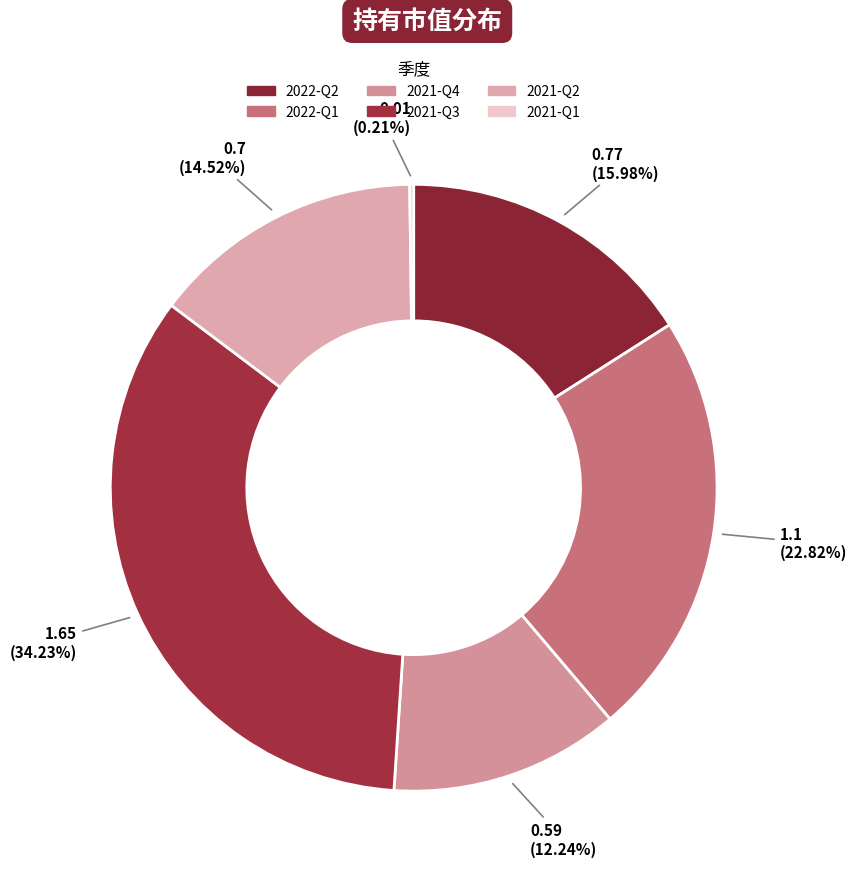

To the nearest percent, what percentage of the pie is 2021-Q3?

34%